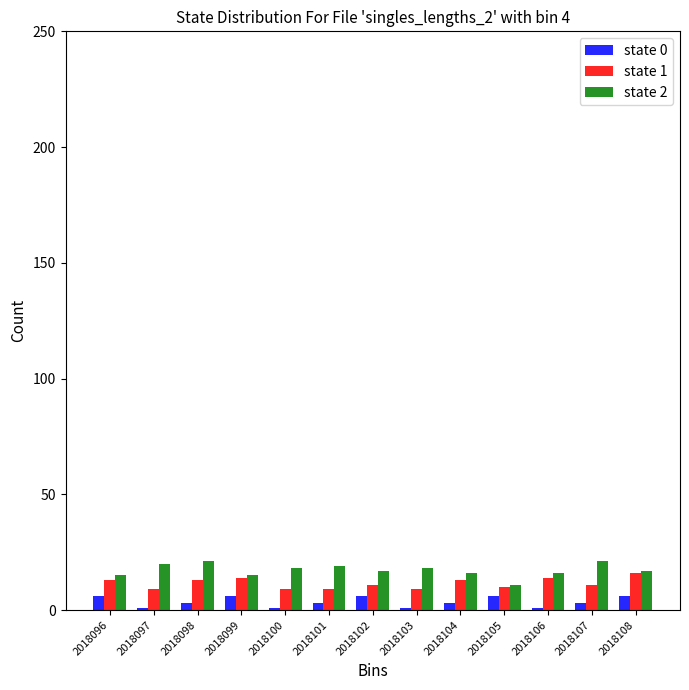

Rank the series at 2018098 from highest to lowest value.

state 2, state 1, state 0